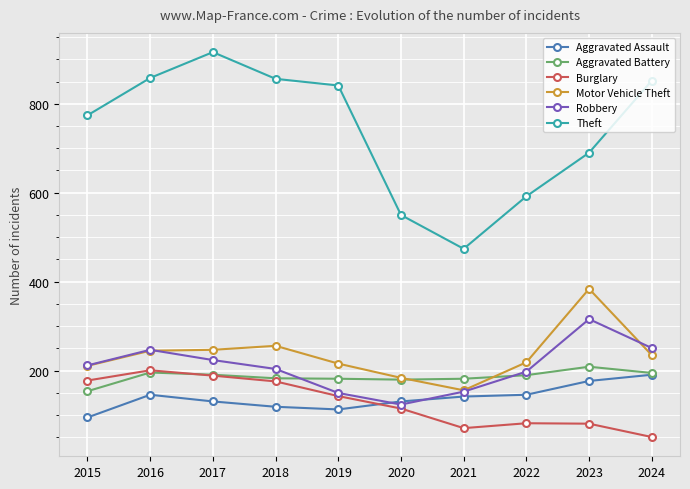

True or false: Theft and Aggravated Assault cross at least once.

False